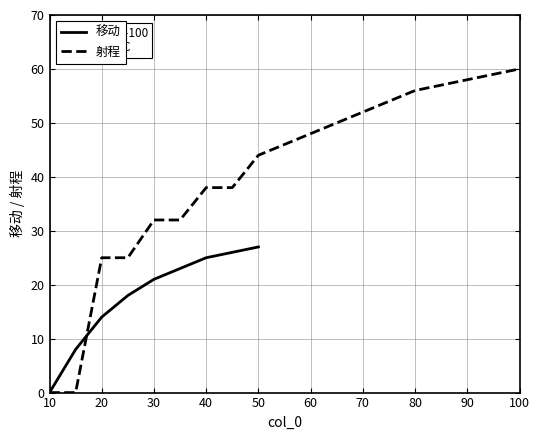

Where is 移动 nearest to the value 13?

20